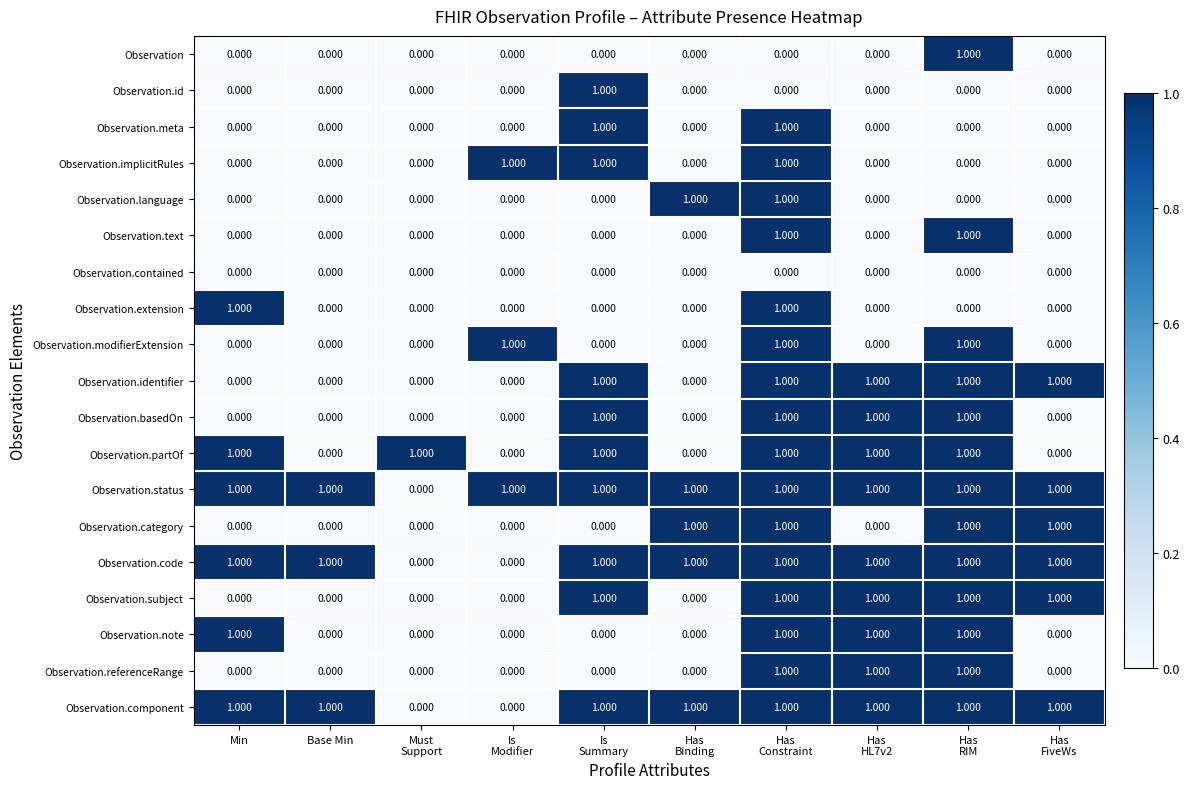

Is the value of Observation.referenceRange at Min greater than the value of Observation.status at Min?

No